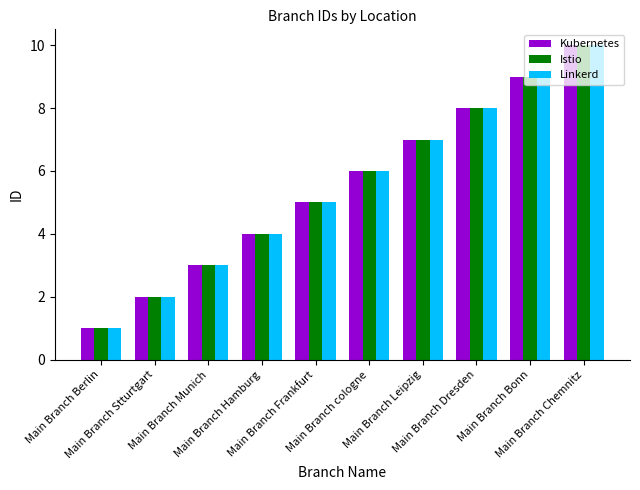

What is the sum of all Istio values?

55